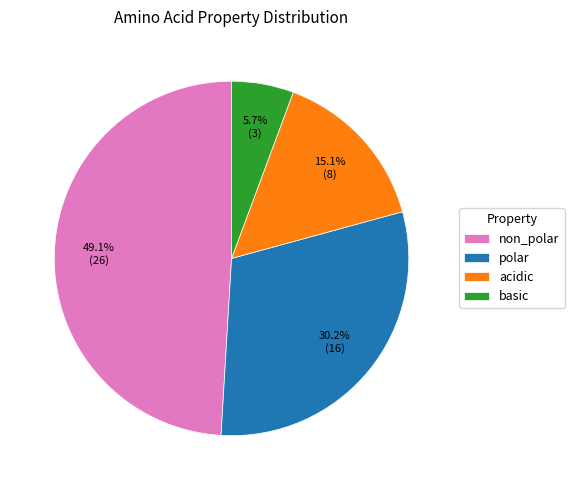

Do basic and non_polar together represent more than half of the pie?

Yes